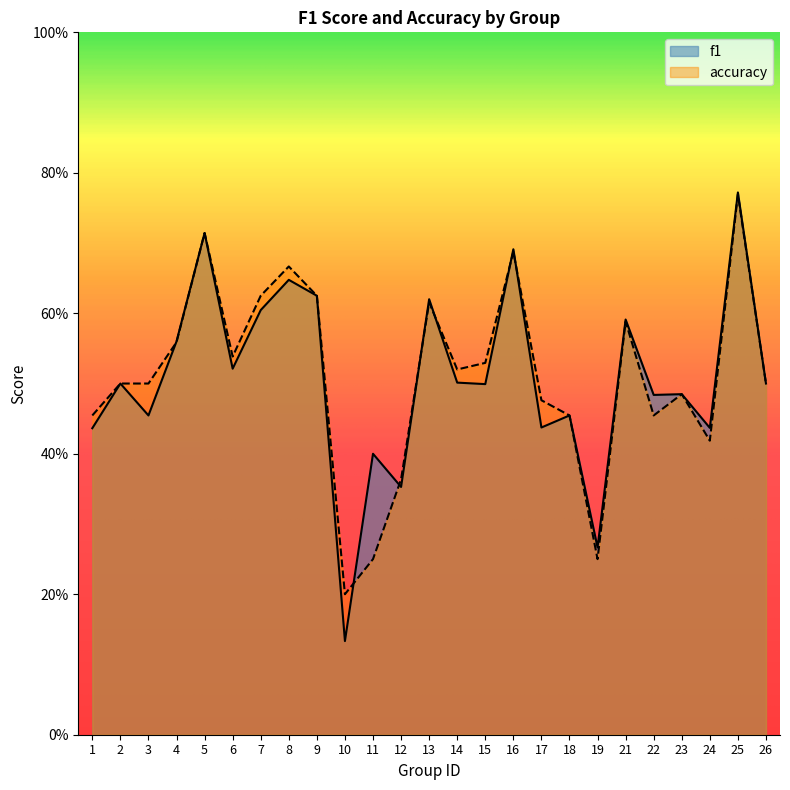

Reading left to right, extract all data points from this chart.

f1: 1=0.4	2=0.5	3=0.5	4=0.6	5=0.7	6=0.5	7=0.6	8=0.6	9=0.6	10=0.1	11=0.4	12=0.4	13=0.6	14=0.5	15=0.5	16=0.7	17=0.4	18=0.5	19=0.3	21=0.6	22=0.5	23=0.5	24=0.4	25=0.8	26=0.5
accuracy: 1=0.5	2=0.5	3=0.5	4=0.6	5=0.7	6=0.5	7=0.6	8=0.7	9=0.6	10=0.2	11=0.2	12=0.4	13=0.6	14=0.5	15=0.5	16=0.7	17=0.5	18=0.5	19=0.2	21=0.6	22=0.5	23=0.5	24=0.4	25=0.8	26=0.5